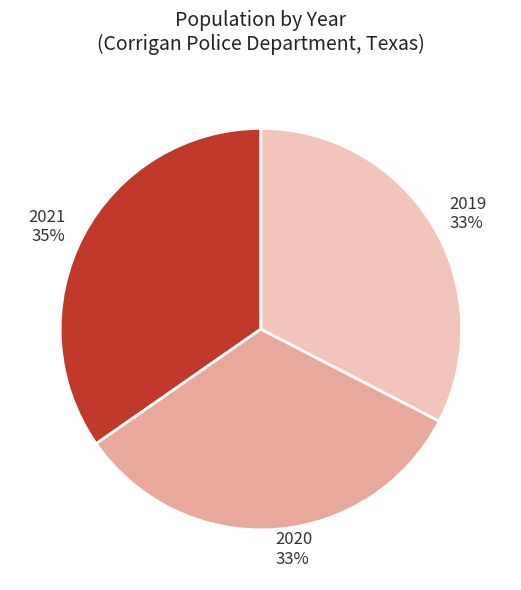

Is there any slice that represents more than half of the pie?

No